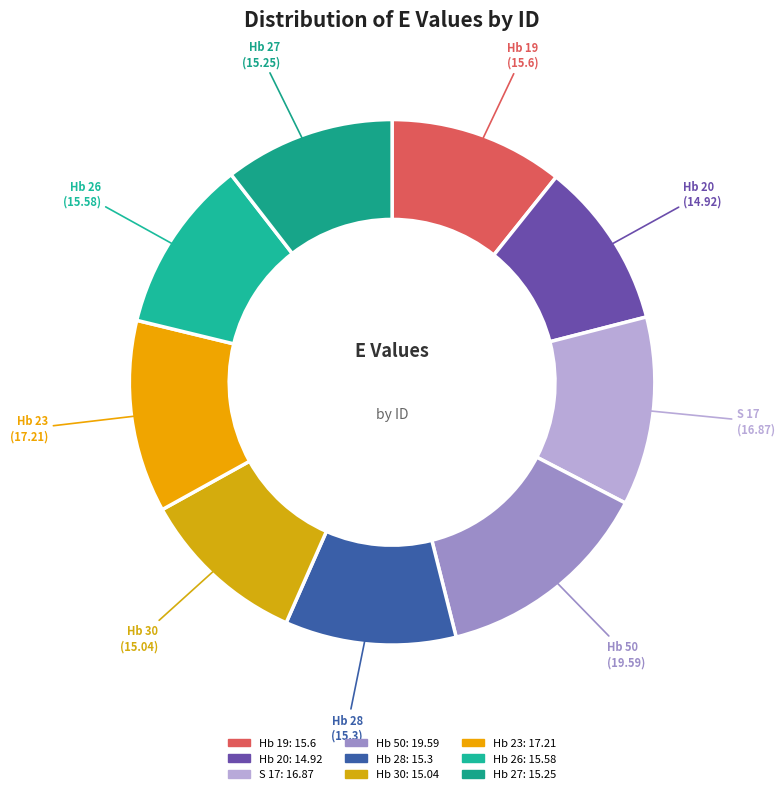

How many slices are in this pie chart?

9